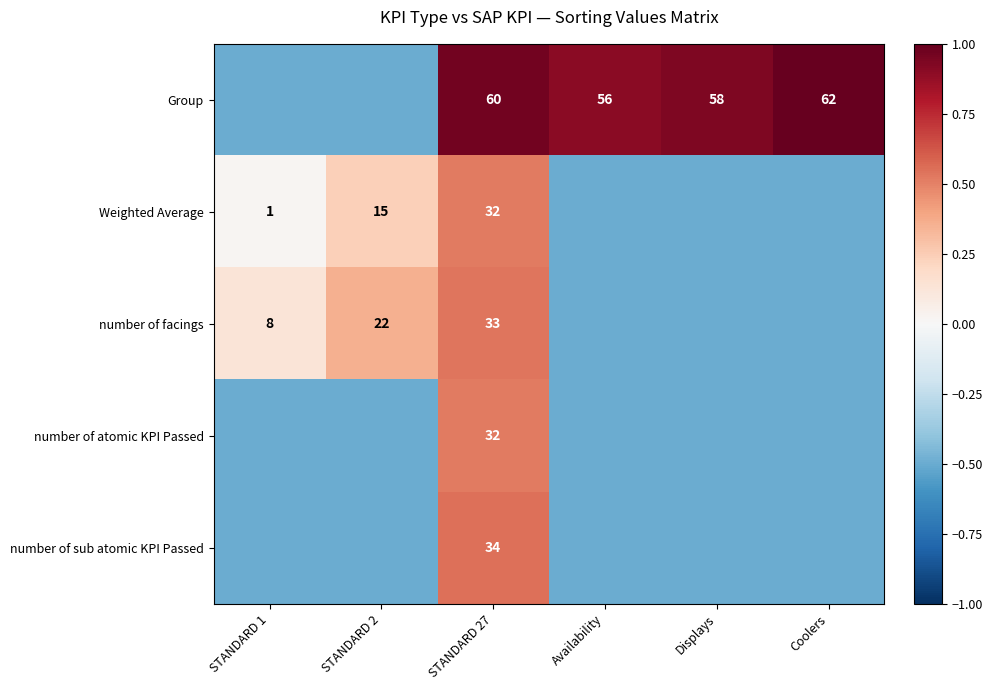

What is the difference between the highest and lowest values at Availability?

1.4